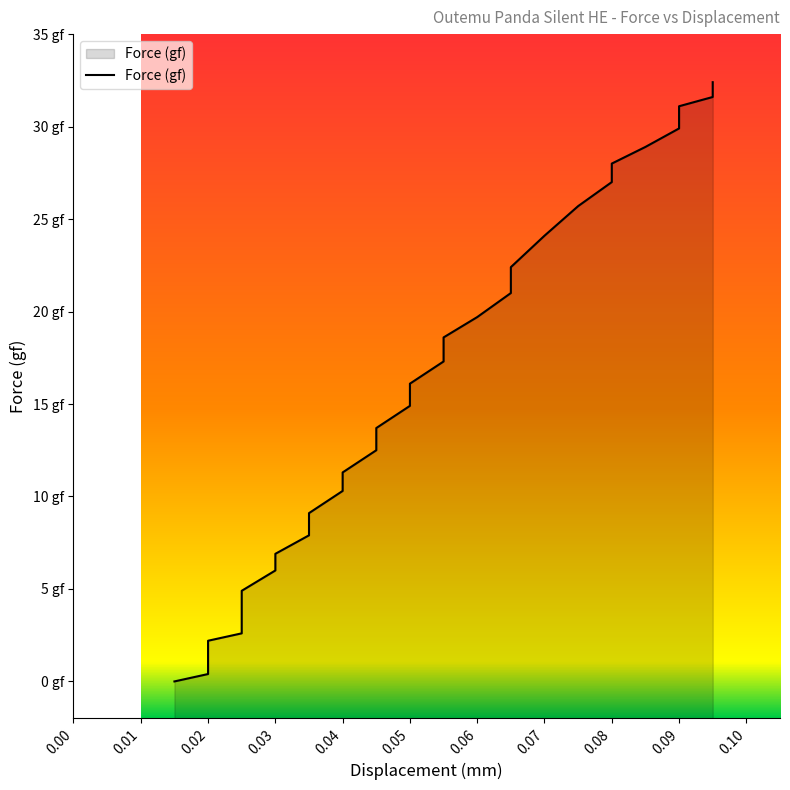

What is the difference between the maximum and minimum values?

32.4